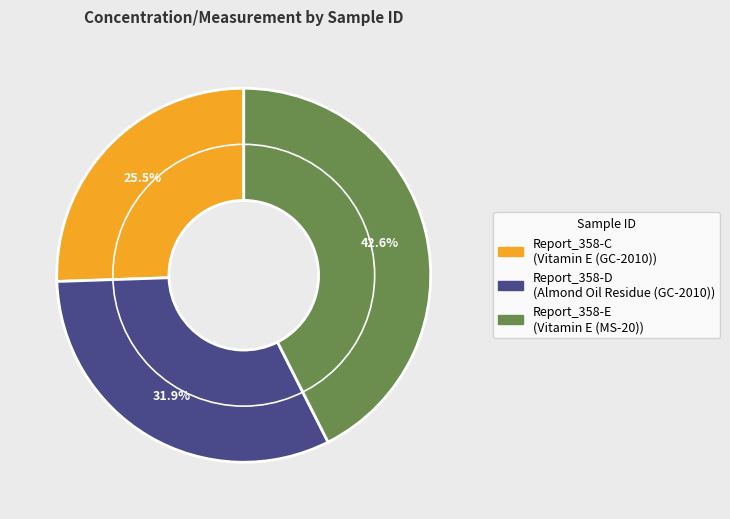

Do Report_358-E and Report_358-C together represent more than half of the pie?

Yes